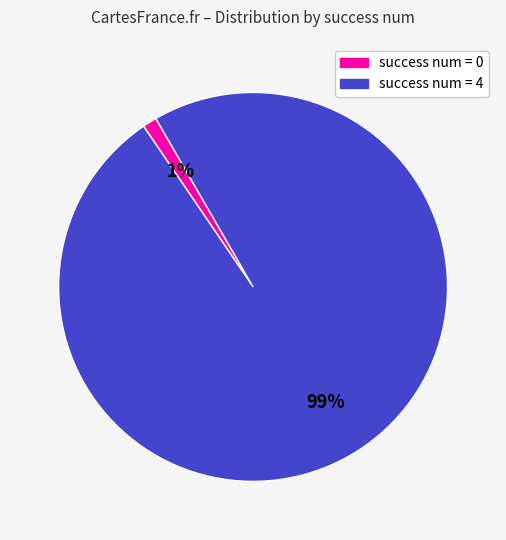

Combined, do success num = 0 and success num = 4 account for over 50%?

Yes